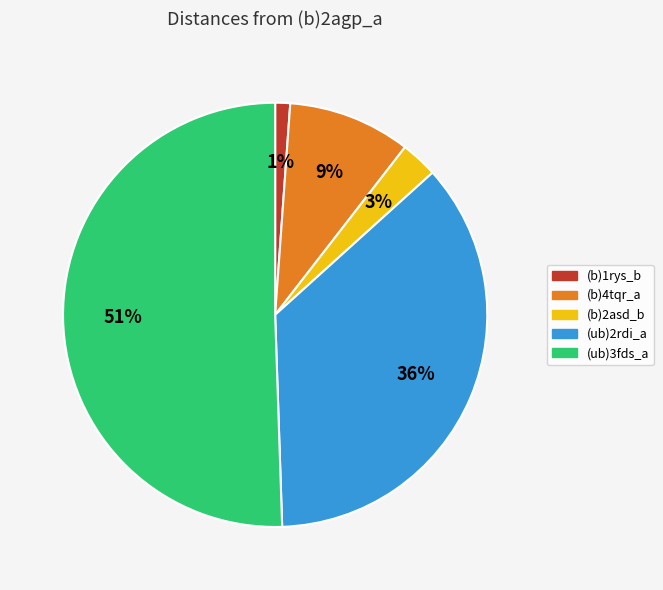

The (b)4tqr_a slice represents 9% of the pie. True or false?

True